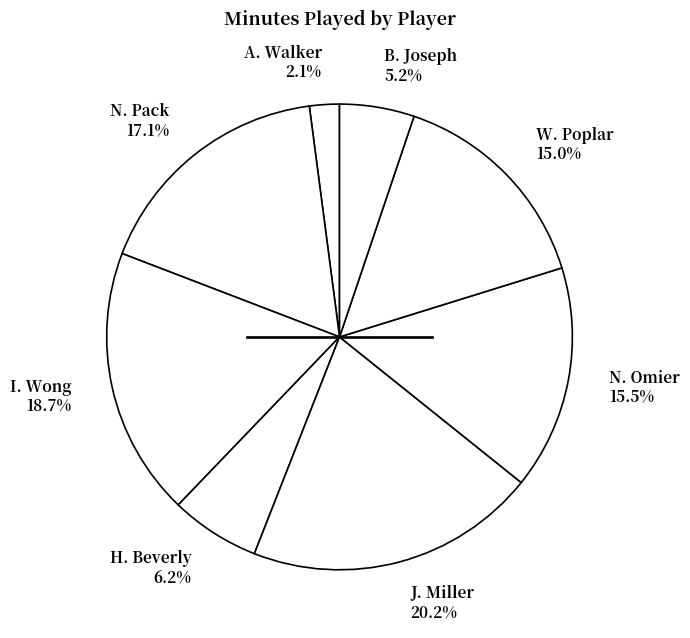

Which slice is the largest?

J. Miller